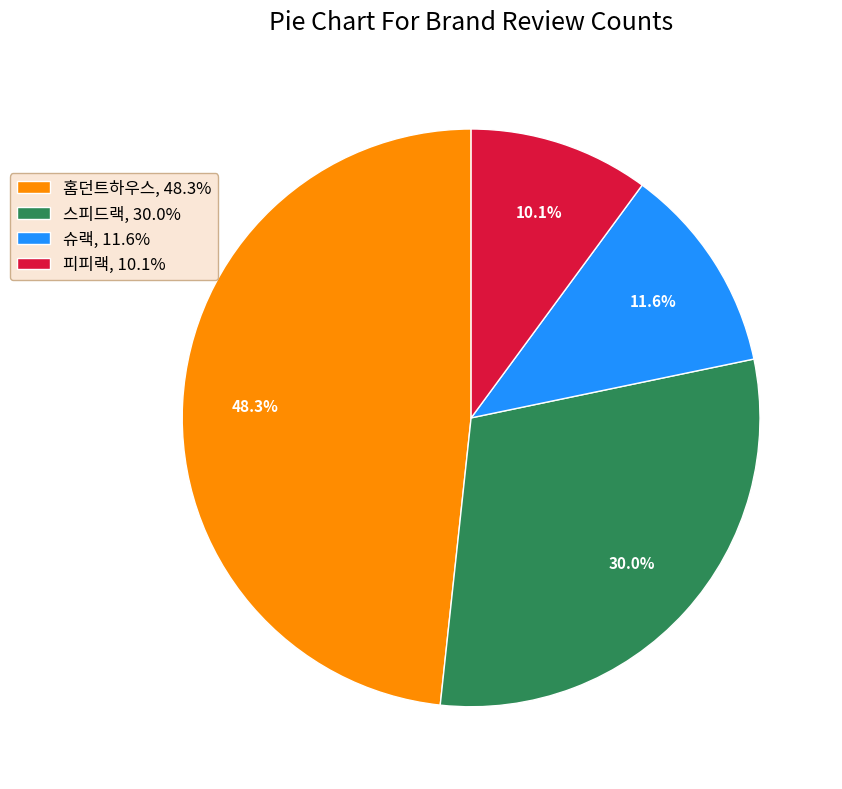

What percentage is the 홈던트하우스 slice, to the nearest percent?

48%